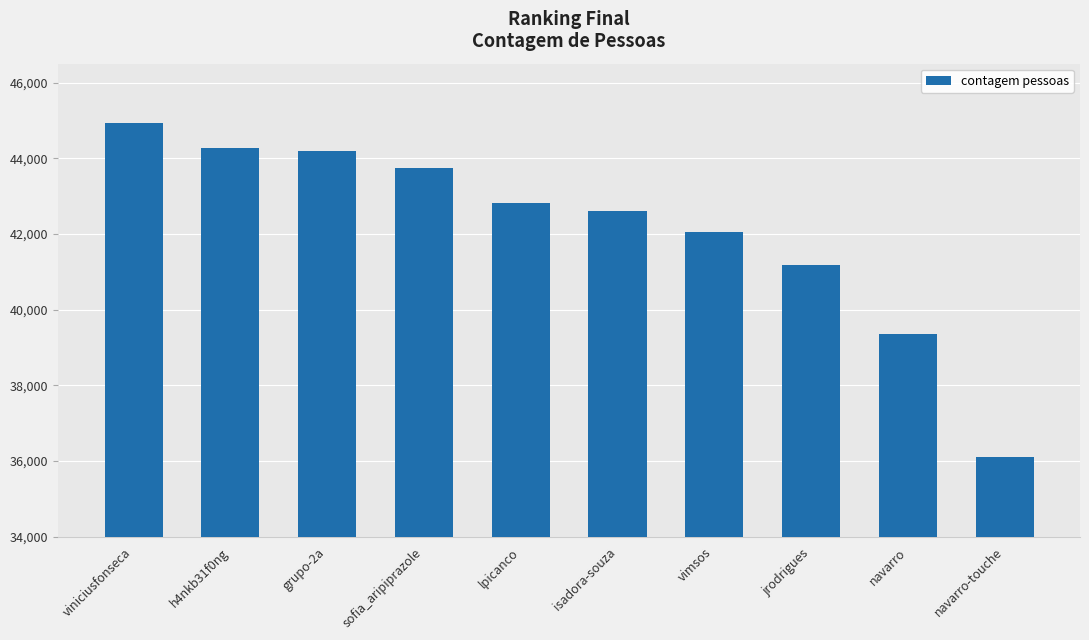

Does the chart contain any negative values?

No